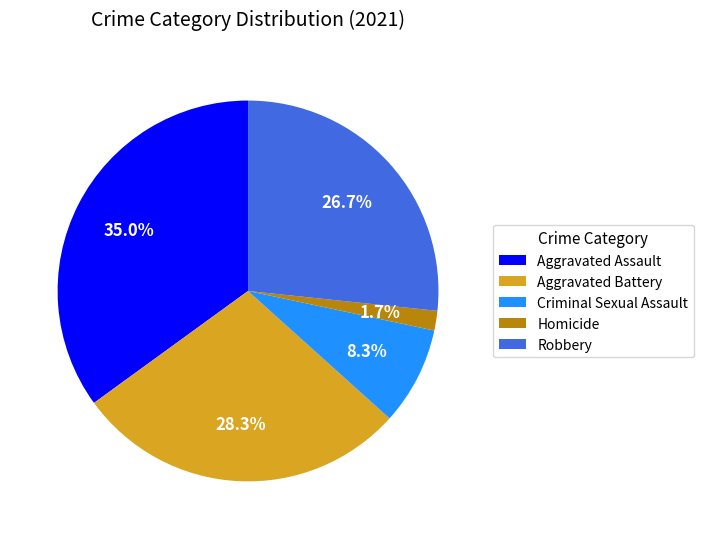

Approximately how many times larger is the value at Criminal Sexual Assault compared to Aggravated Assault?

0.2